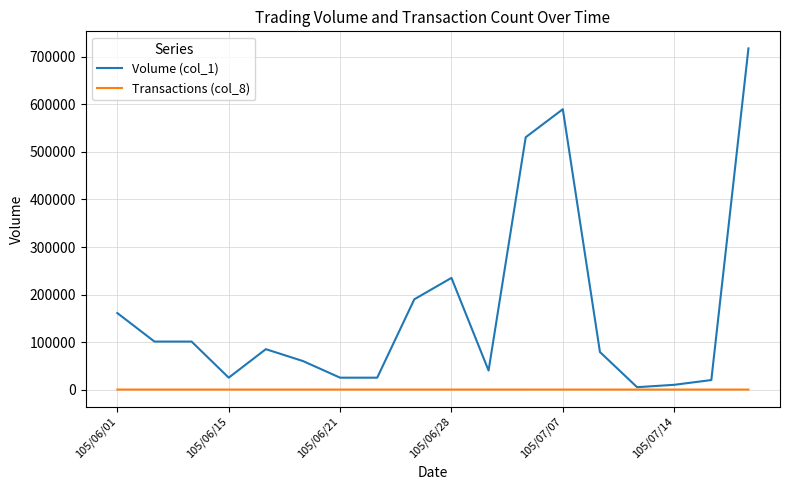

Rank the series by their maximum value, from highest to lowest.

Volume (col_1), Transactions (col_8)